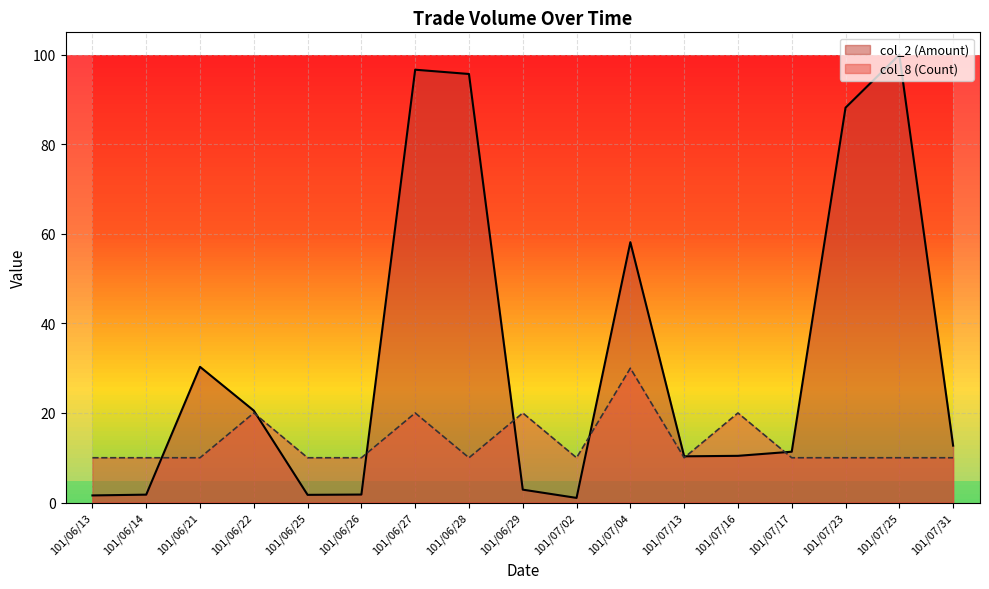

How many intersections are there between col_8 (Count) and col_2 (Amount)?

7